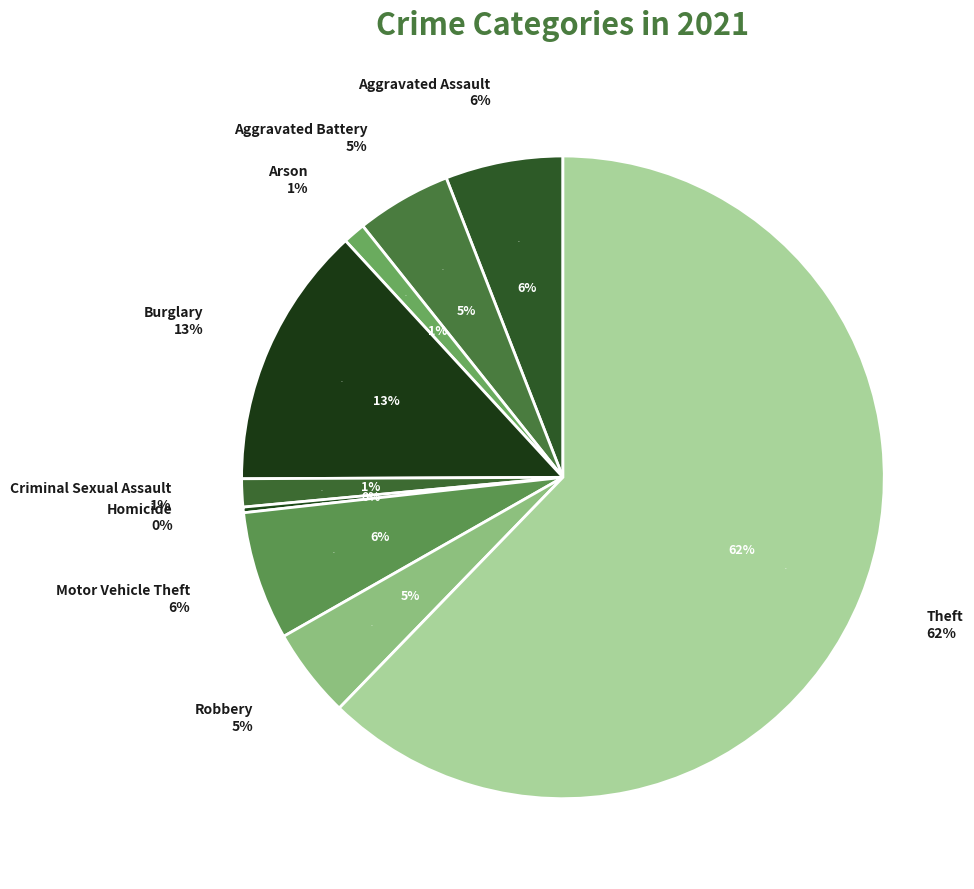

Rank the categories by value from lowest to highest.

Homicide, Arson, Criminal Sexual Assault, Robbery, Aggravated Battery, Aggravated Assault, Motor Vehicle Theft, Burglary, Theft